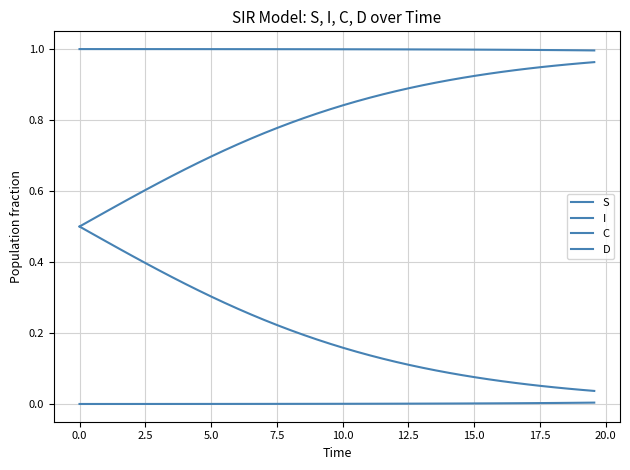

Rank the series by their maximum value, from lowest to highest.

I, C, D, S